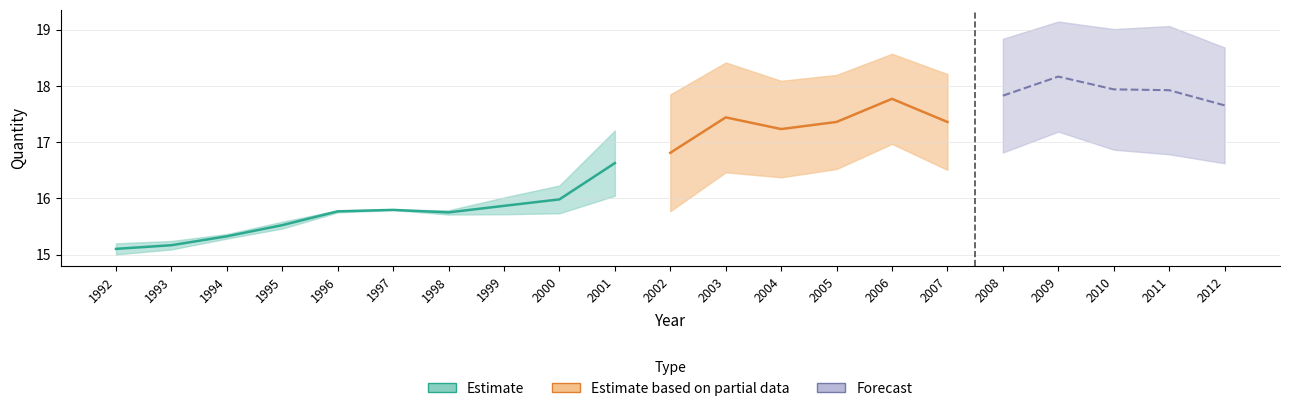

True or false: Price has a value of 1.2 at 2009.

False